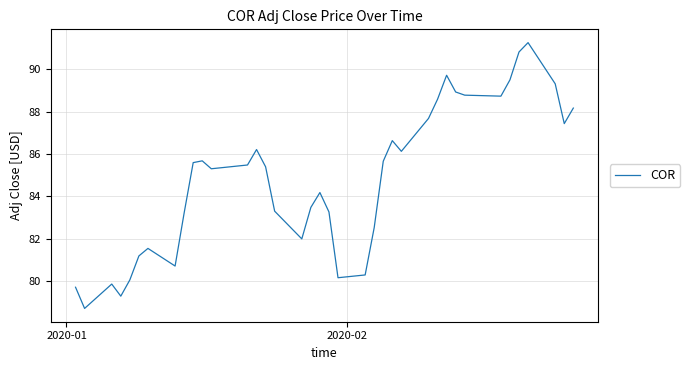

What is the minimum value shown in the chart?

78.7